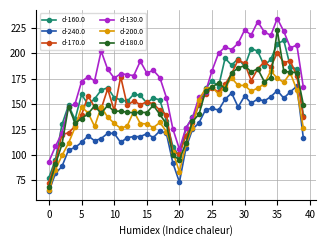

Which series has the largest range (max minus min)?

d-180.0